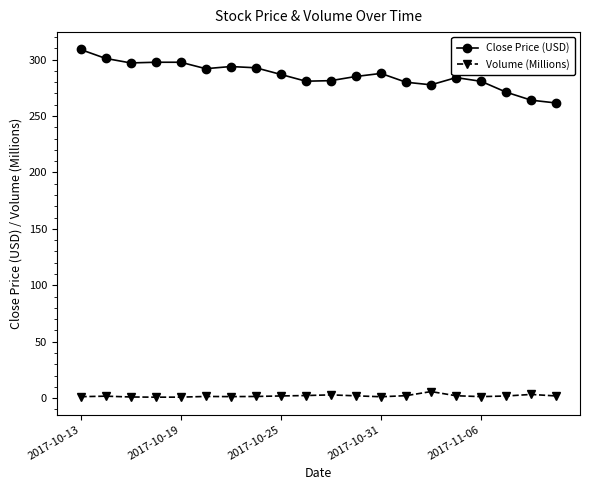

What is the greatest value displayed?

308.9